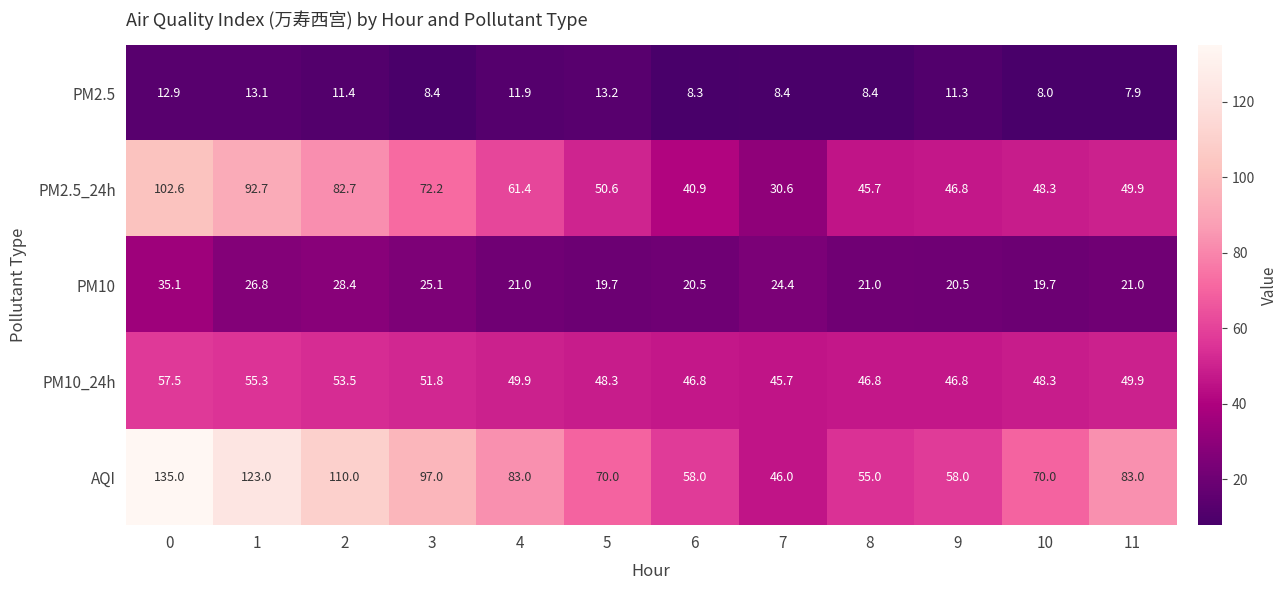

How many distinct data groups are displayed?

5